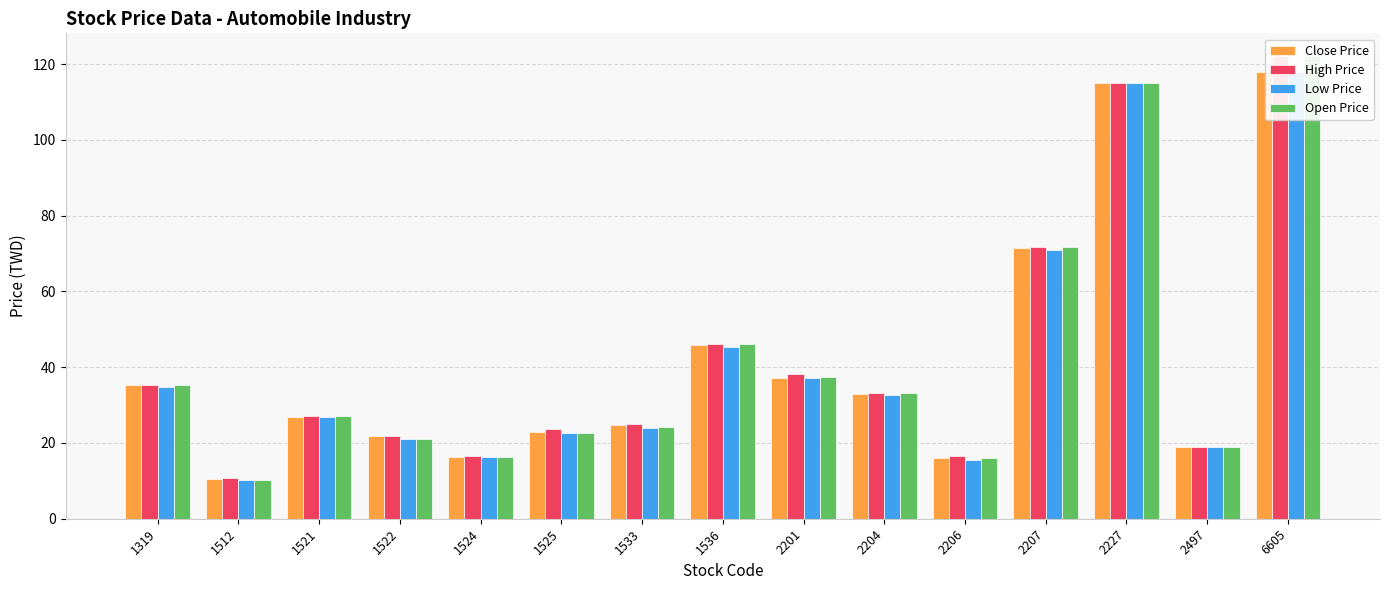

How many data points does each series have?

15